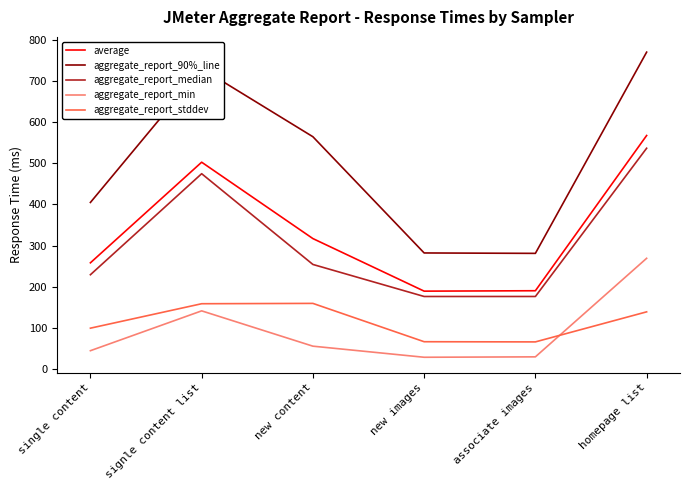

The value of aggregate_report_90%_line at signle content list is 731.0. True or false?

True